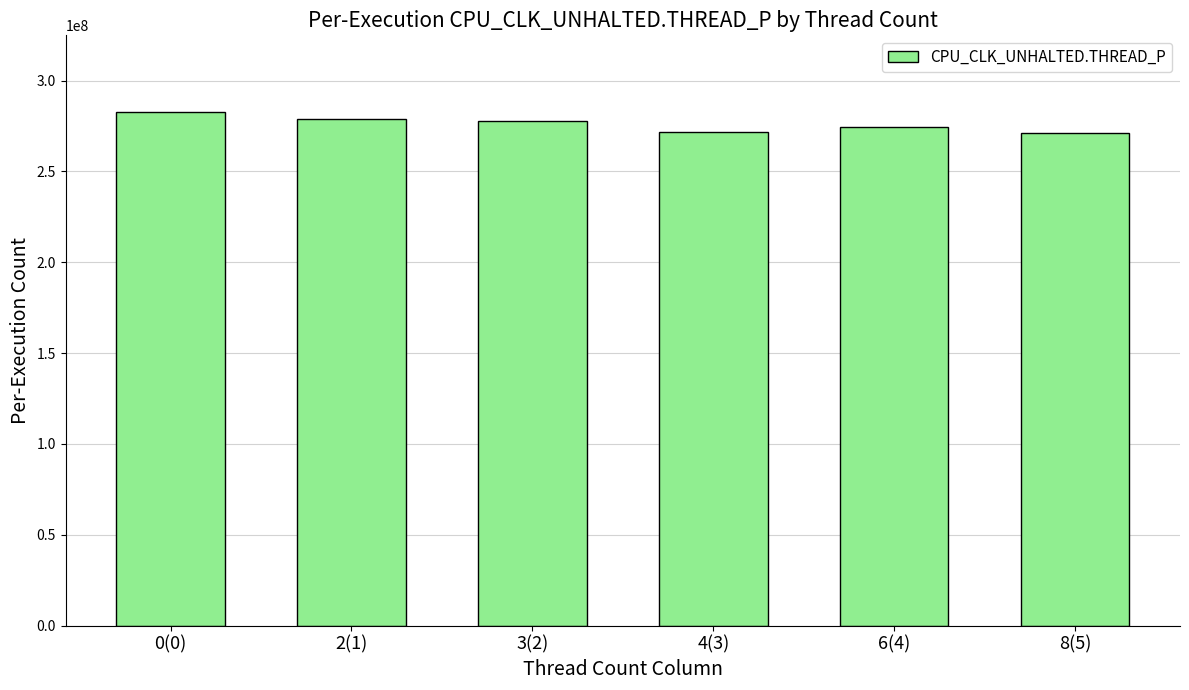

Which has a higher value, 3(2) or 0(0)?

0(0)